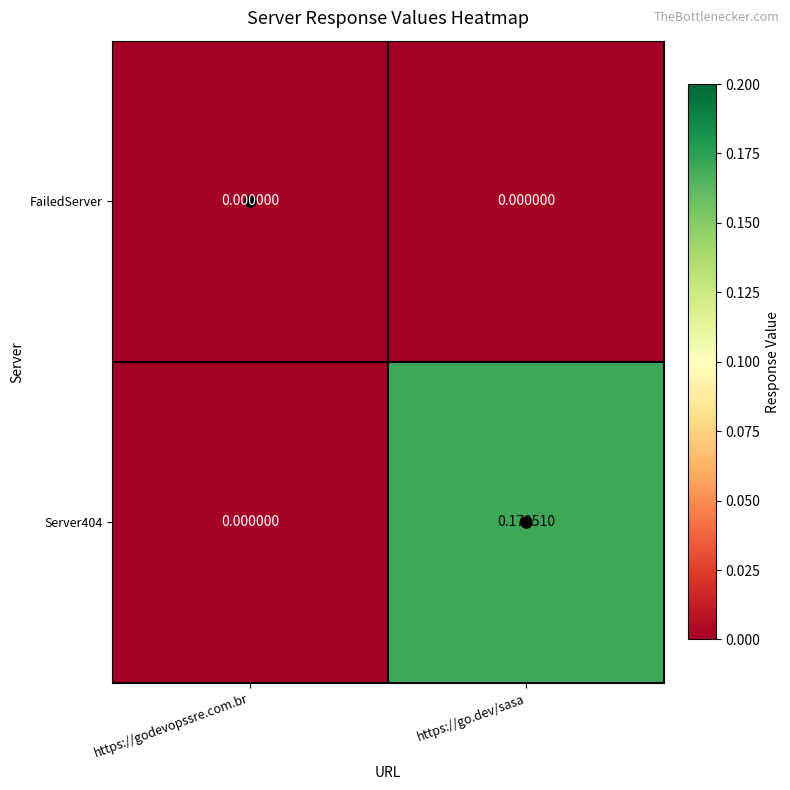

At which label is Server404 closest to 0?

https://godevopssre.com.br